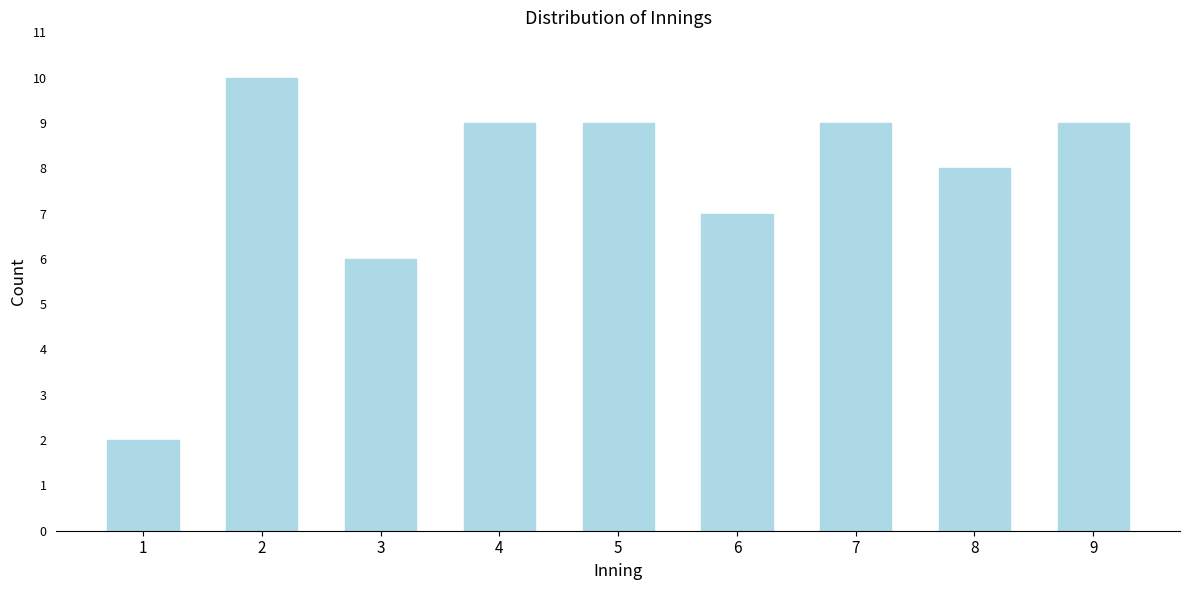

Reading left to right, what are all the values shown in this chart?

1=2	2=10	3=6	4=9	5=9	6=7	7=9	8=8	9=9